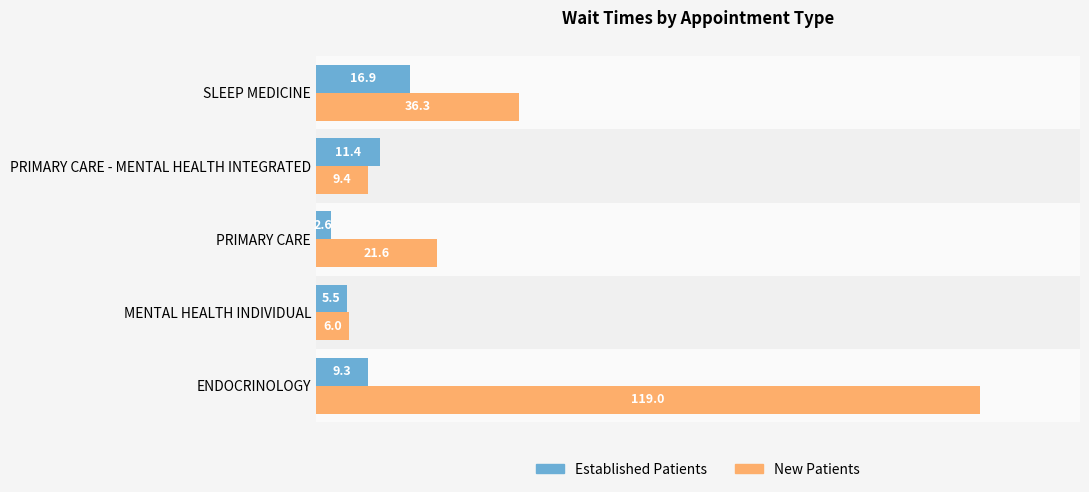

What is the difference between the highest and lowest values at PRIMARY CARE - MENTAL HEALTH INTEGRATED?

2.0